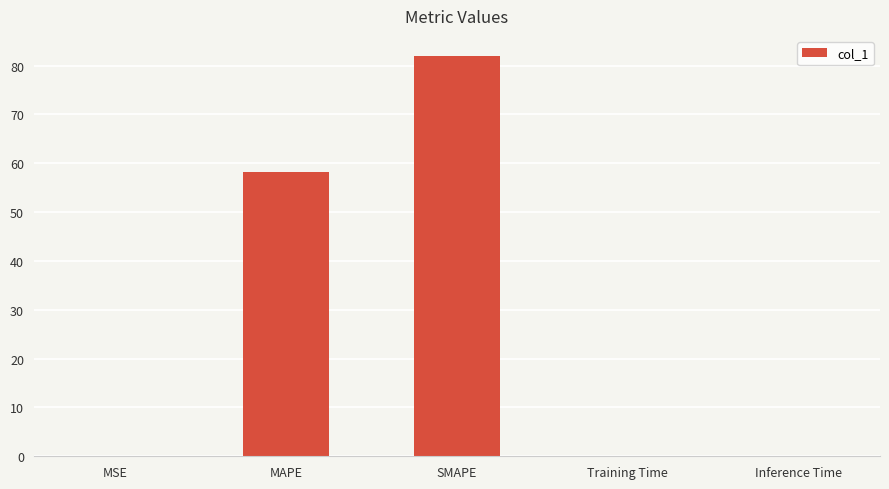

Between SMAPE and MSE, which is larger?

SMAPE